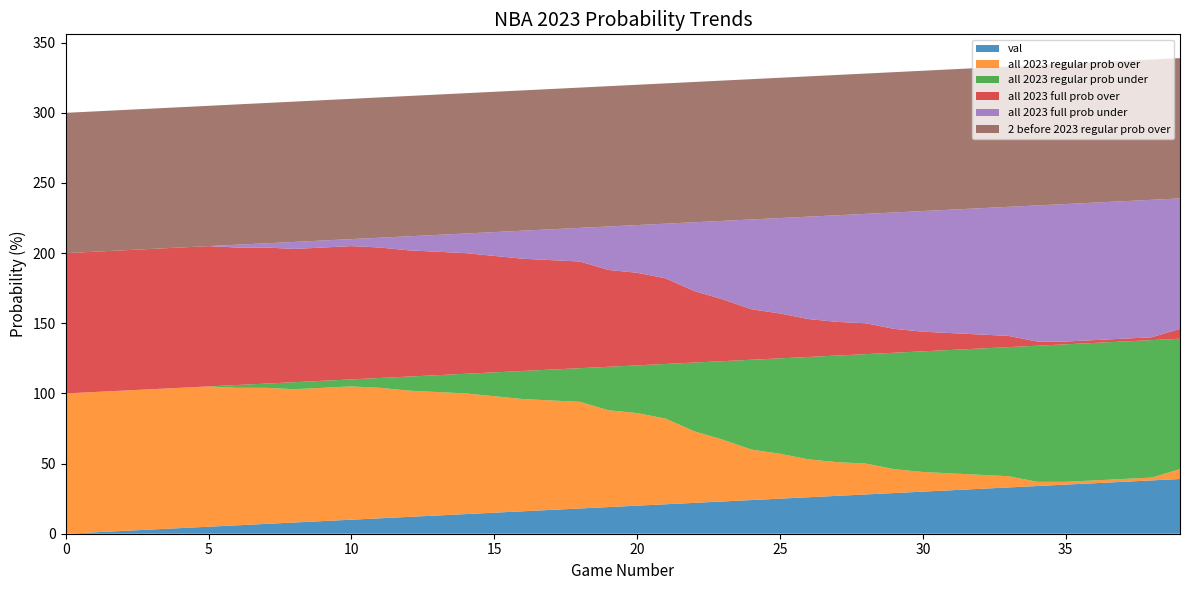

Reading right to left, list all the values displayed in this chart.

val: 39	38	37	36	35	34	33	32	31	30	29	28	27	26	25	24	23	22	21	20	19	18	17	16	15	14	13	12	11	10	9	8	7	6	5	4	3	2	1	0
all 2023 regular prob over: 7	2	2	2	2	3	8	10	12	14	17	22	24	27	32	36	44	51	61	66	69	76	78	80	83	86	88	90	93	95	95	95	97	98	100	100	100	100	100	100
all 2023 regular prob under: 93	98	98	98	98	97	92	90	88	86	83	78	76	73	68	64	56	49	39	34	31	24	22	20	17	14	12	10	7	5	5	5	3	2	0	0	0	0	0	0
all 2023 full prob over: 7	2	2	2	2	3	8	10	12	14	17	22	24	27	32	36	44	51	61	66	69	76	78	80	83	86	88	90	93	95	95	95	97	98	100	100	100	100	100	100
all 2023 full prob under: 93	98	98	98	98	97	92	90	88	86	83	78	76	73	68	64	56	49	39	34	31	24	22	20	17	14	12	10	7	5	5	5	3	2	0	0	0	0	0	0
2 before 2023 regular prob over: 100	100	100	100	100	100	100	100	100	100	100	100	100	100	100	100	100	100	100	100	100	100	100	100	100	100	100	100	100	100	100	100	100	100	100	100	100	100	100	100